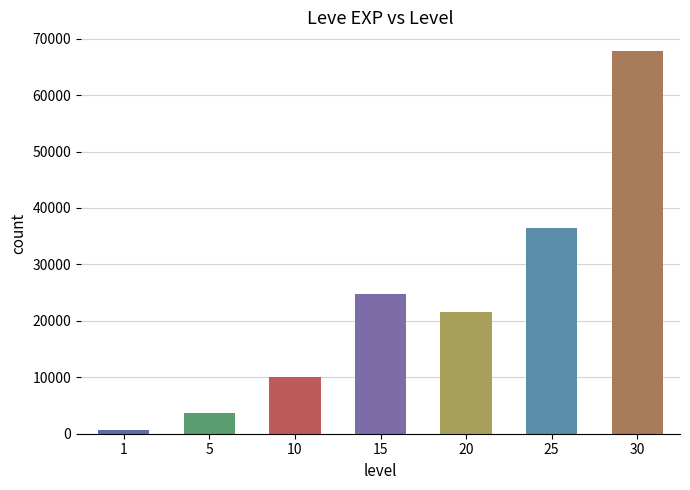

At which label is the value closest to 34180?

25